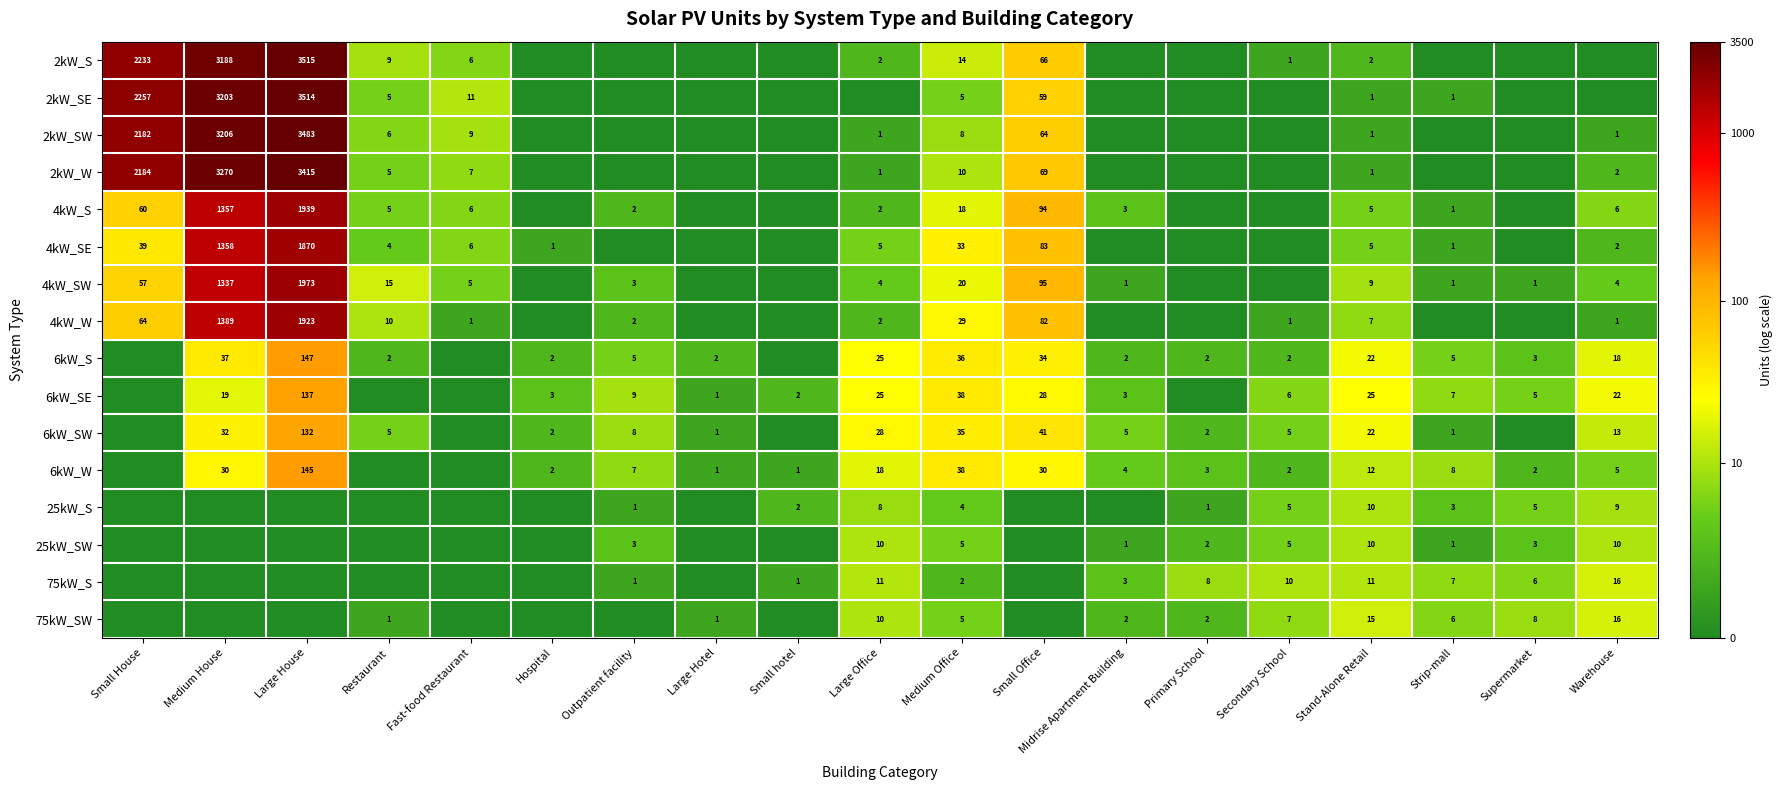

At which category is the sum across all series the highest?

Large House